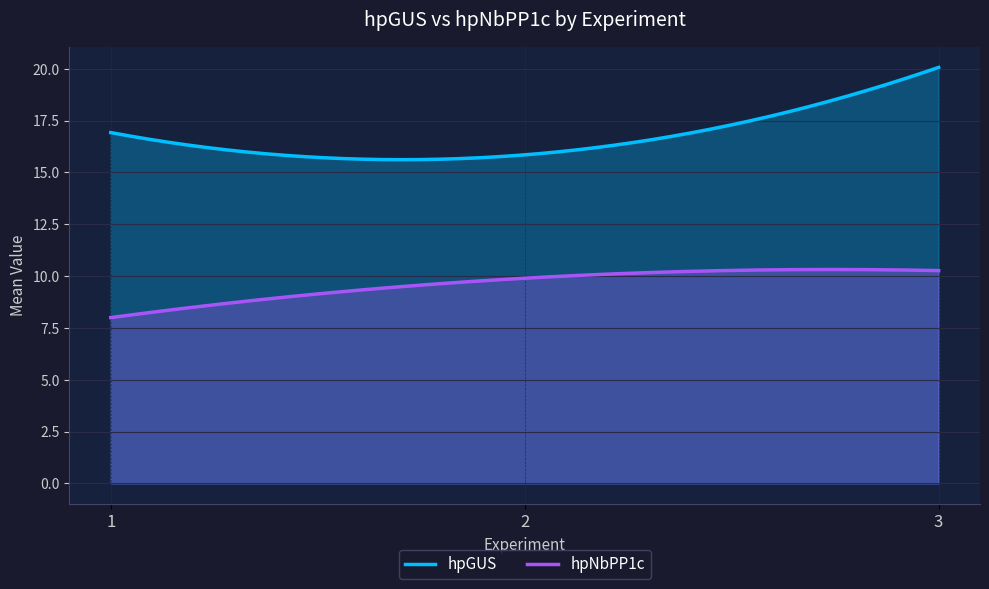

What are all the series names shown in the legend?

hpGUS, hpNbPP1c